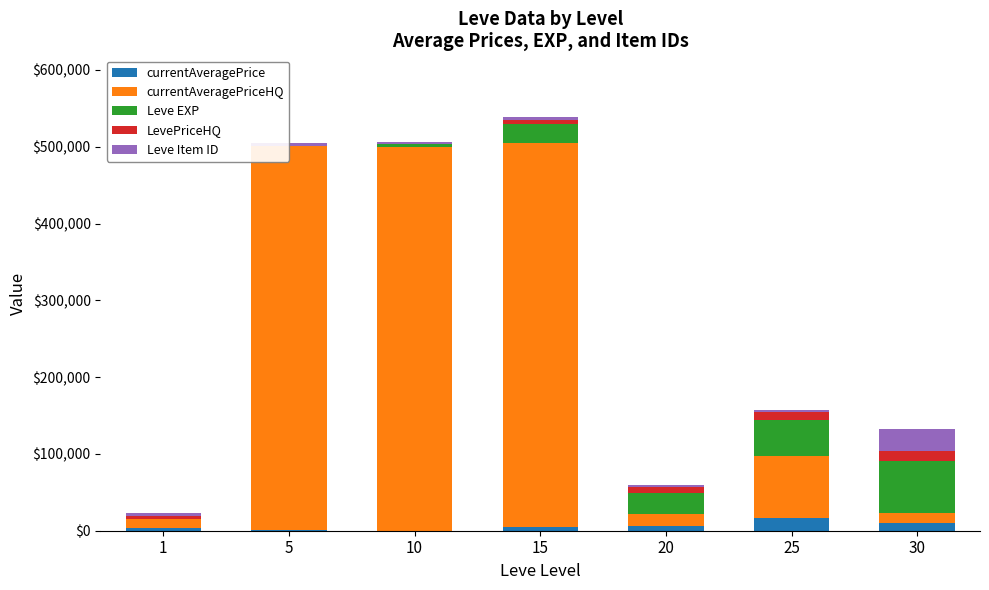

How many data points in currentAveragePrice are above 5022?

3